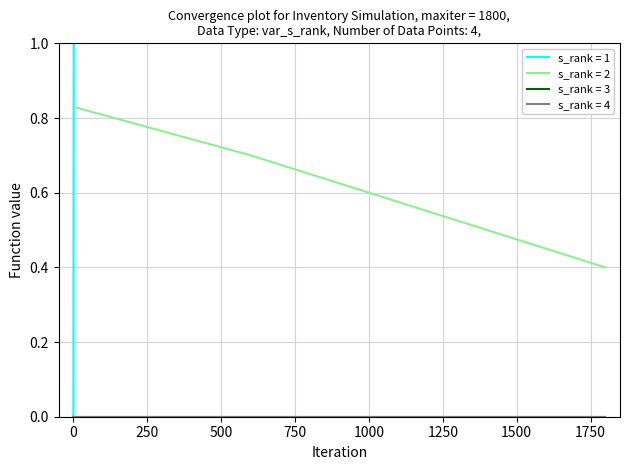

Where is InventoryLevel nearest to the value 0?

1799.79